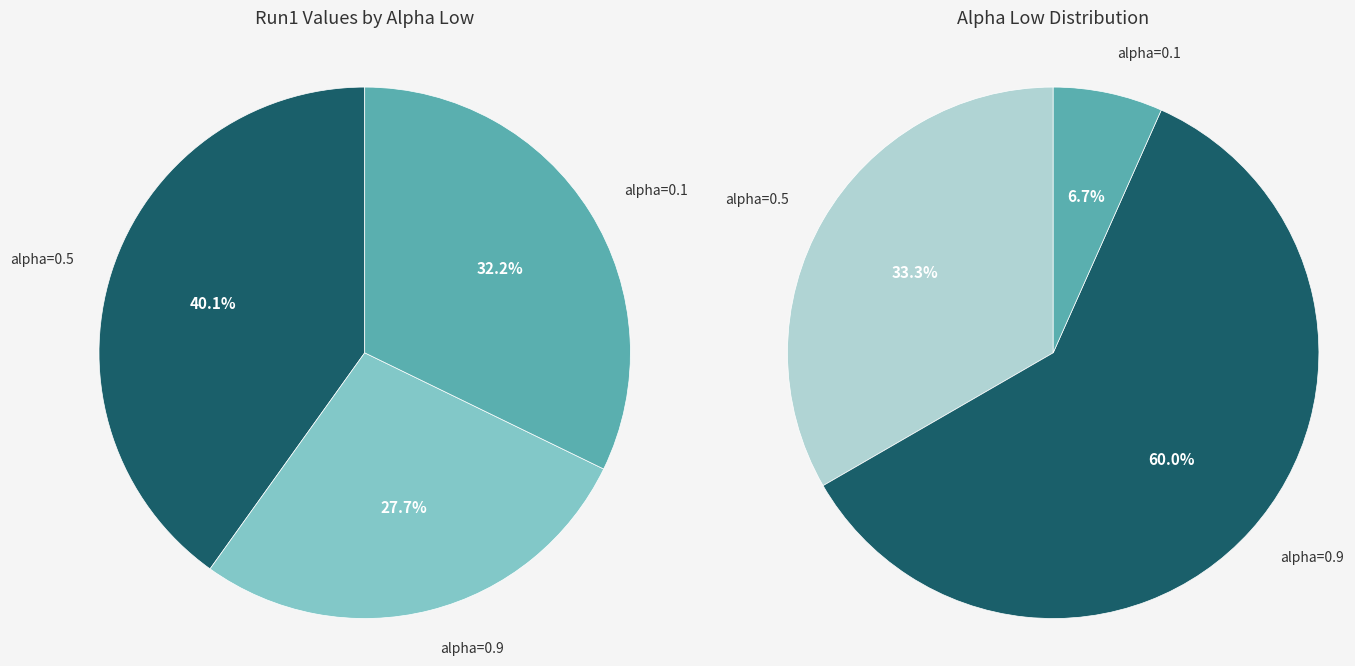

Count the number of slices in the pie.

3